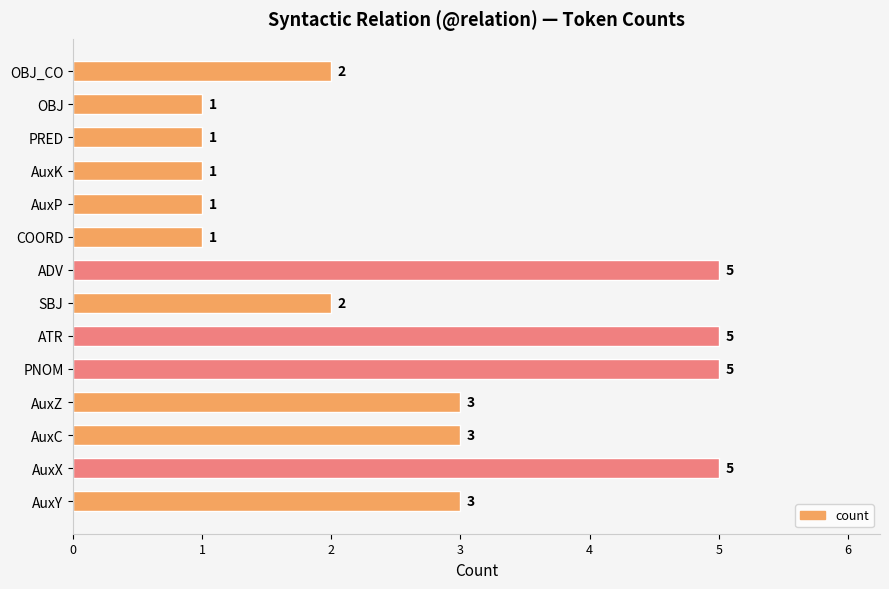

Which has a higher value, AuxC or AuxK?

AuxC